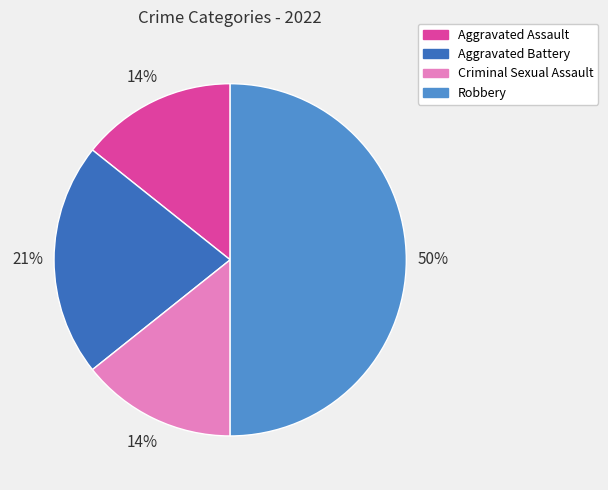

Does Aggravated Battery represent more than half of the total?

No